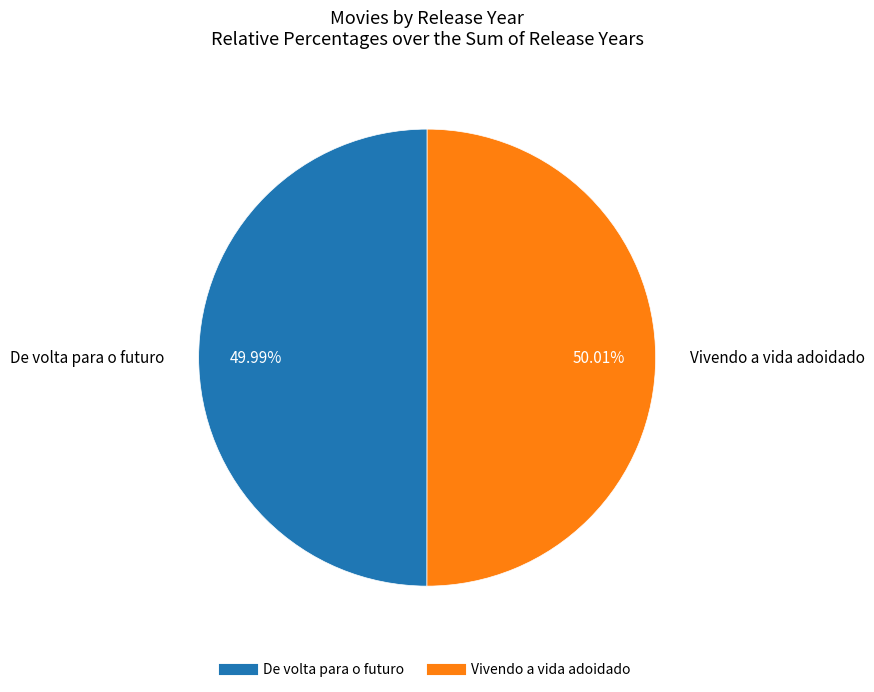

What percentage is the Vivendo a vida adoidado slice, to the nearest percent?

50%